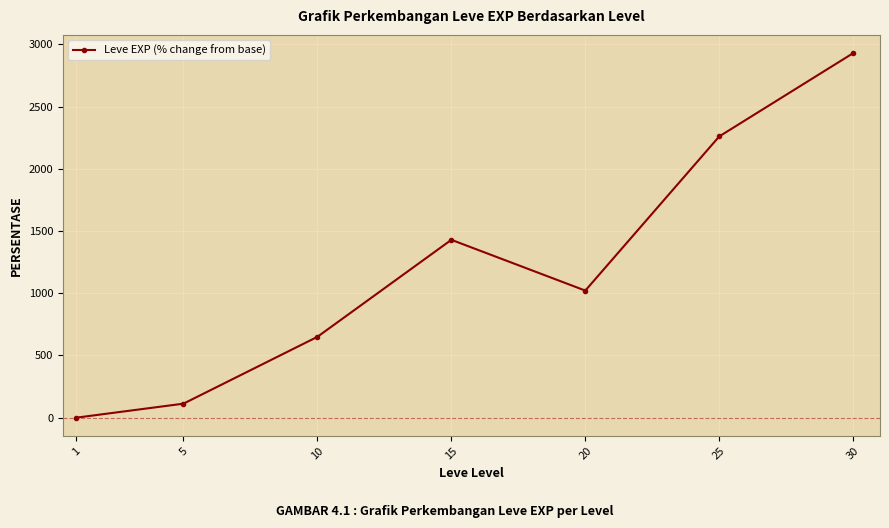

What is the difference between the maximum and minimum values?

2929.1